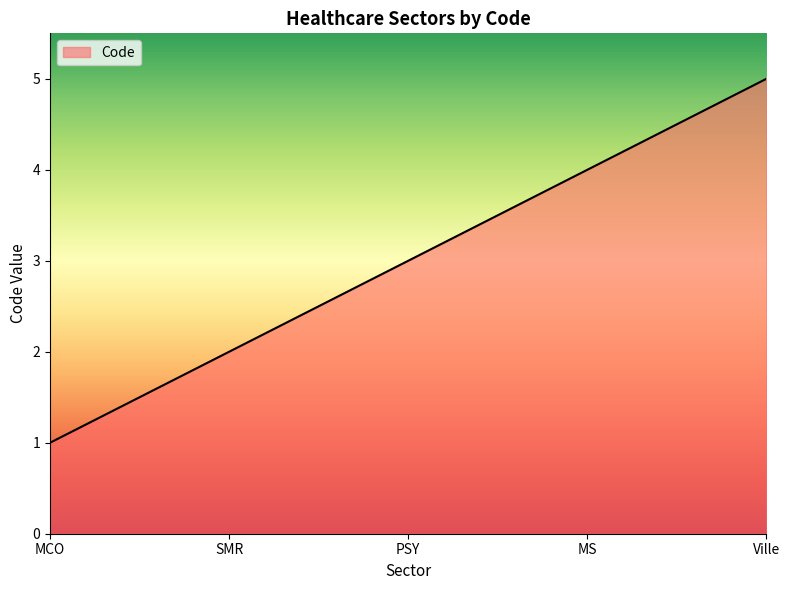

Where is the data nearest to the value 3?

PSY